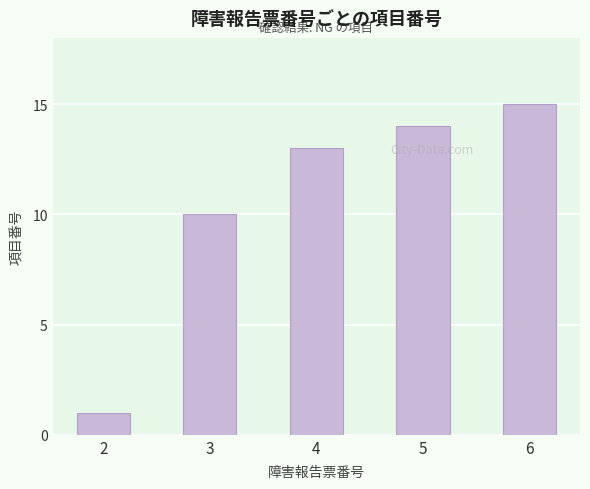

Count the number of data series in this chart.

1